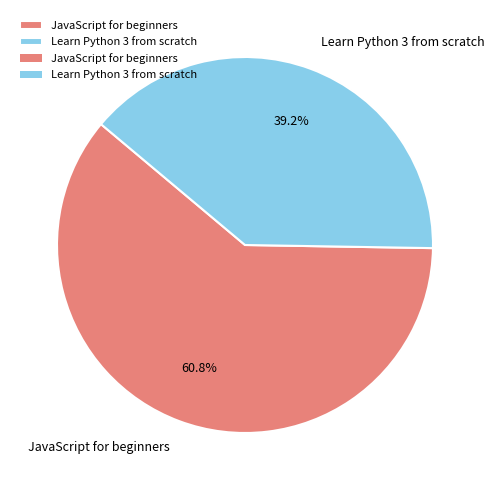

Which slice is the largest?

JavaScript for beginners